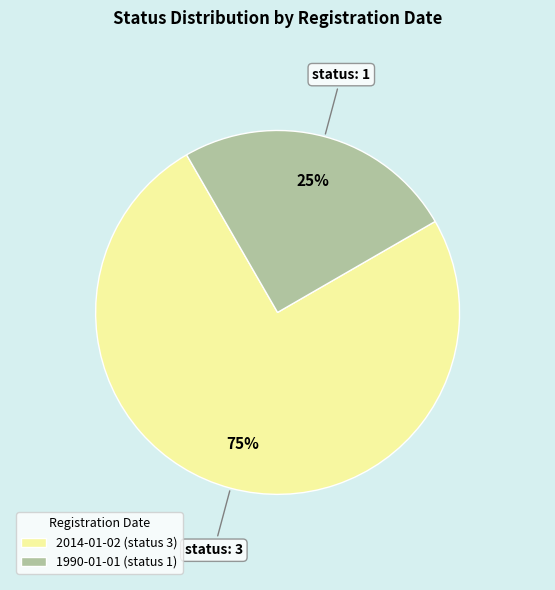

The 2014-01-02 (status 3) slice represents 85% of the pie. True or false?

False